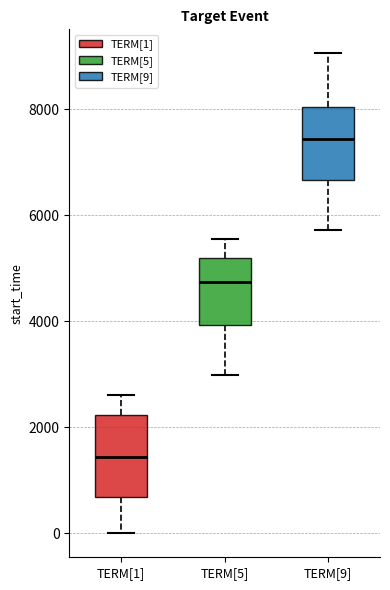

Which box's median line is the lowest?

TERM[1]